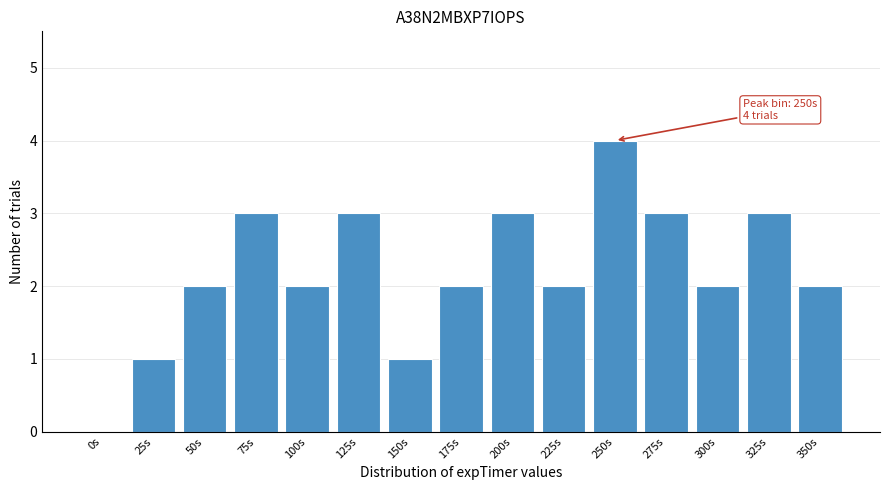

Reading left to right, what are all the values shown in this chart?

0s=0	25s=1	50s=2	75s=3	100s=2	125s=3	150s=1	175s=2	200s=3	225s=2	250s=4	275s=3	300s=2	325s=3	350s=2